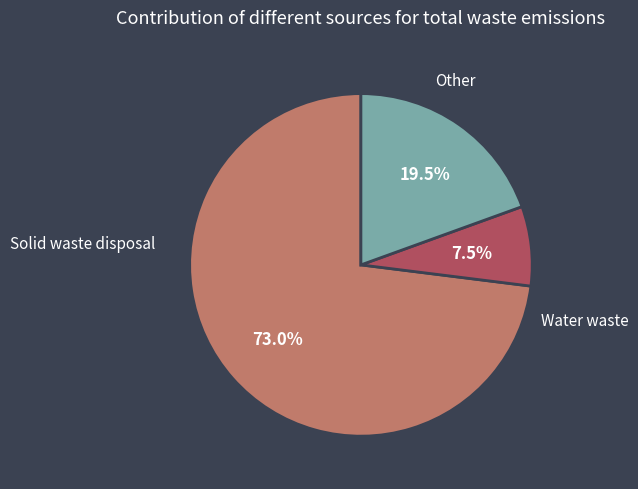

Does any single category account for the majority?

Yes